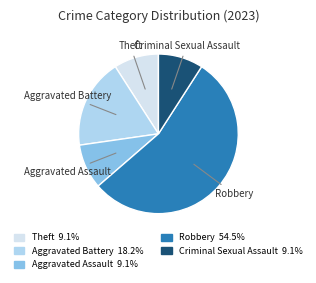

Is there a majority slice in this chart?

Yes